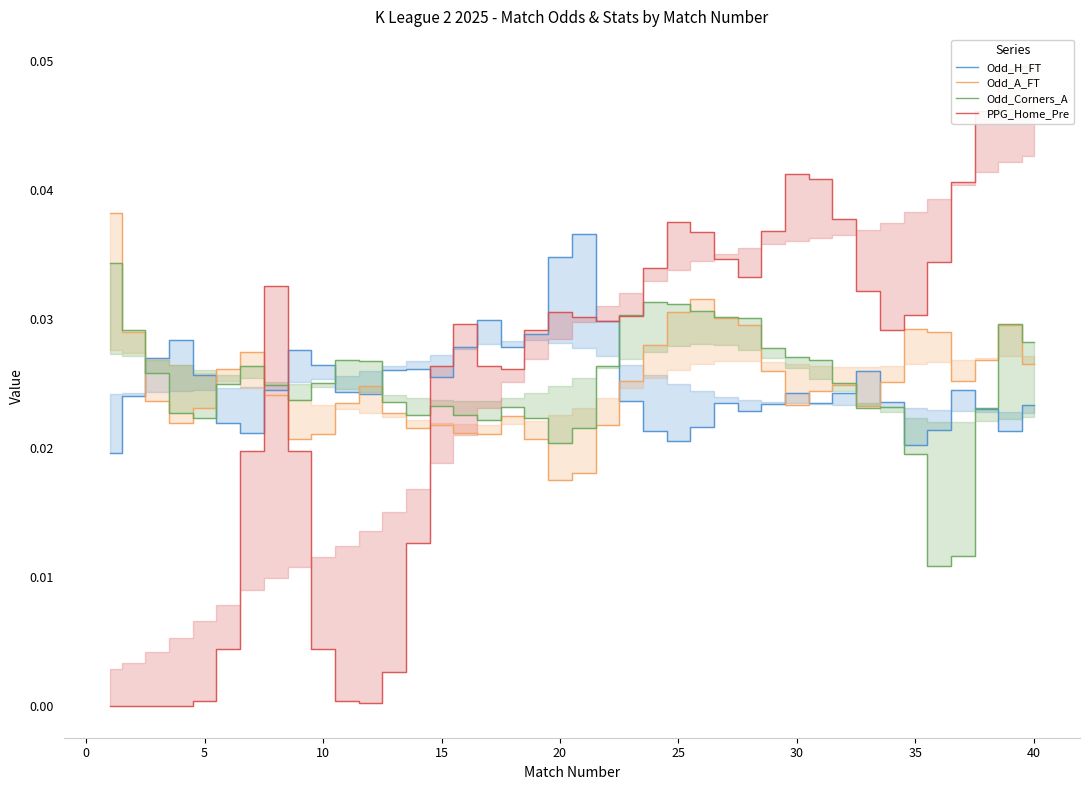

How many series are shown in this chart?

4